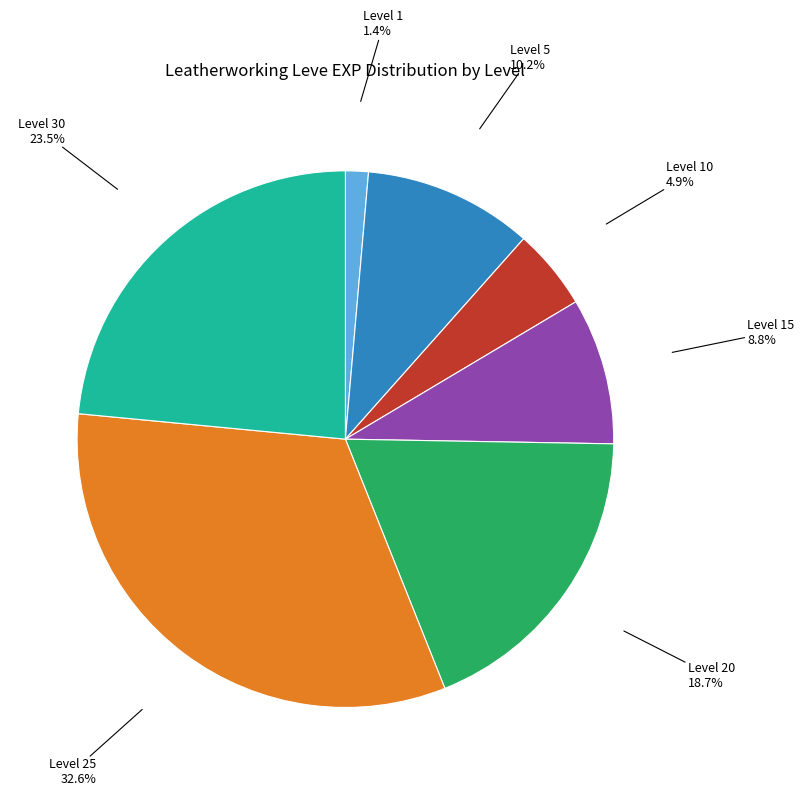

Is there a majority slice in this chart?

No